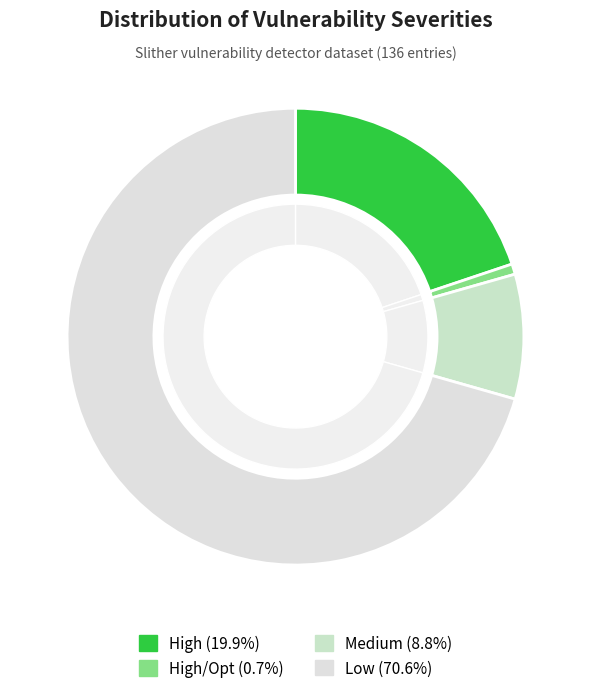

Is there any slice that represents more than half of the pie?

Yes